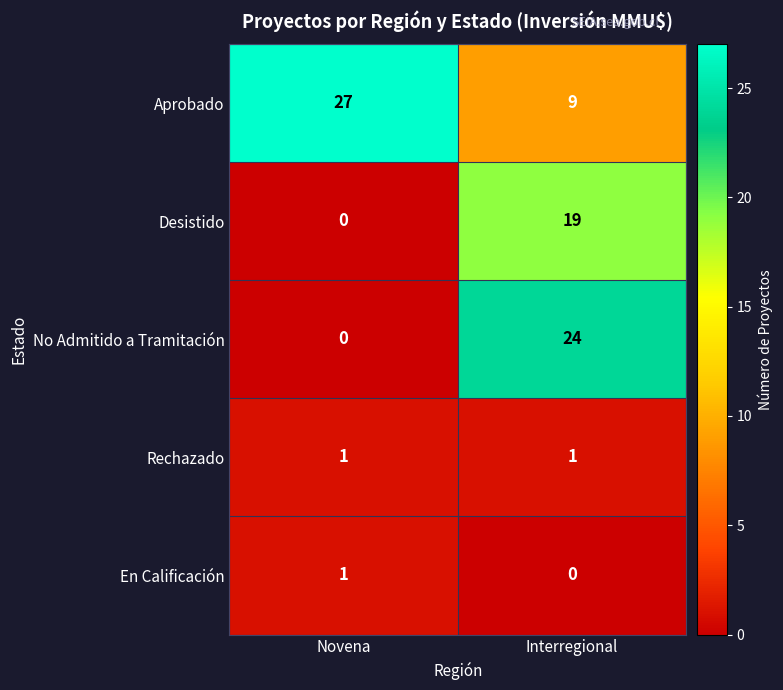

True or false: Desistido has a value of 0 at Novena.

True